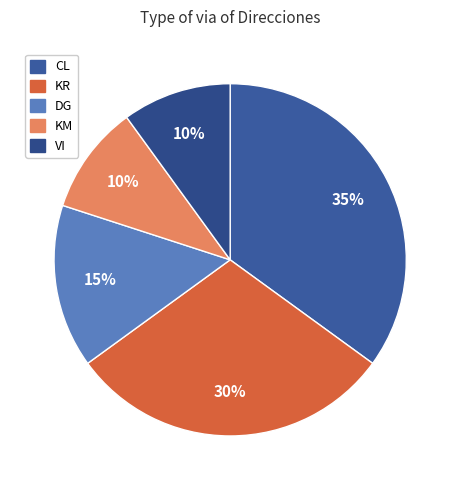

To the nearest percent, what is the difference between the largest and smallest slice percentages?

25%